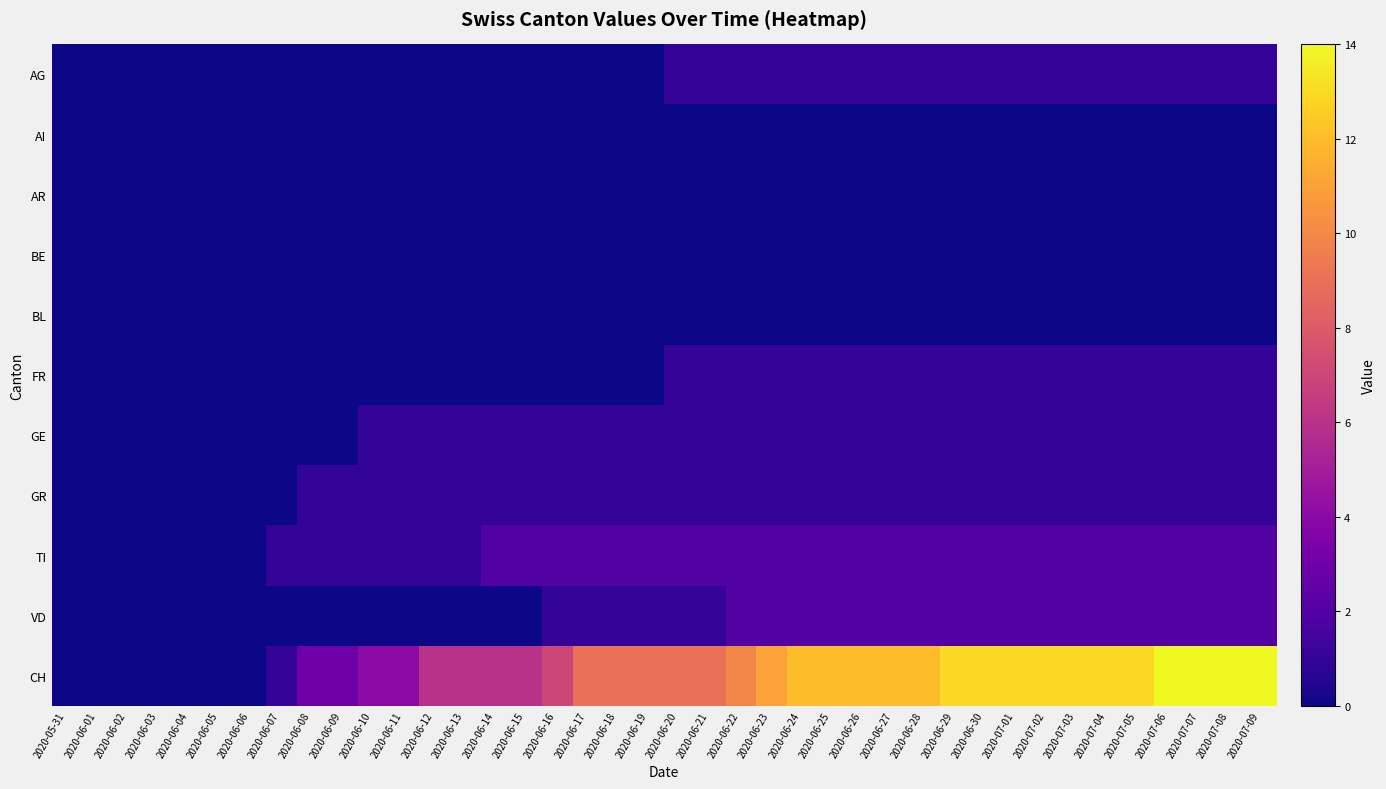

Reading right to left, transcribe all the data shown in this chart.

AG: 2020-07-09=1	2020-07-08=1	2020-07-07=1	2020-07-06=1	2020-07-05=1	2020-07-04=1	2020-07-03=1	2020-07-02=1	2020-07-01=1	2020-06-30=1	2020-06-29=1	2020-06-28=1	2020-06-27=1	2020-06-26=1	2020-06-25=1	2020-06-24=1	2020-06-23=1	2020-06-22=1	2020-06-21=1	2020-06-20=1	2020-06-19=0	2020-06-18=0	2020-06-17=0	2020-06-16=0	2020-06-15=0	2020-06-14=0	2020-06-13=0	2020-06-12=0	2020-06-11=0	2020-06-10=0	2020-06-09=0	2020-06-08=0	2020-06-07=0	2020-06-06=0	2020-06-05=0	2020-06-04=0	2020-06-03=0	2020-06-02=0	2020-06-01=0	2020-05-31=0
AI: 2020-07-09=0	2020-07-08=0	2020-07-07=0	2020-07-06=0	2020-07-05=0	2020-07-04=0	2020-07-03=0	2020-07-02=0	2020-07-01=0	2020-06-30=0	2020-06-29=0	2020-06-28=0	2020-06-27=0	2020-06-26=0	2020-06-25=0	2020-06-24=0	2020-06-23=0	2020-06-22=0	2020-06-21=0	2020-06-20=0	2020-06-19=0	2020-06-18=0	2020-06-17=0	2020-06-16=0	2020-06-15=0	2020-06-14=0	2020-06-13=0	2020-06-12=0	2020-06-11=0	2020-06-10=0	2020-06-09=0	2020-06-08=0	2020-06-07=0	2020-06-06=0	2020-06-05=0	2020-06-04=0	2020-06-03=0	2020-06-02=0	2020-06-01=0	2020-05-31=0
AR: 2020-07-09=0	2020-07-08=0	2020-07-07=0	2020-07-06=0	2020-07-05=0	2020-07-04=0	2020-07-03=0	2020-07-02=0	2020-07-01=0	2020-06-30=0	2020-06-29=0	2020-06-28=0	2020-06-27=0	2020-06-26=0	2020-06-25=0	2020-06-24=0	2020-06-23=0	2020-06-22=0	2020-06-21=0	2020-06-20=0	2020-06-19=0	2020-06-18=0	2020-06-17=0	2020-06-16=0	2020-06-15=0	2020-06-14=0	2020-06-13=0	2020-06-12=0	2020-06-11=0	2020-06-10=0	2020-06-09=0	2020-06-08=0	2020-06-07=0	2020-06-06=0	2020-06-05=0	2020-06-04=0	2020-06-03=0	2020-06-02=0	2020-06-01=0	2020-05-31=0
BE: 2020-07-09=0	2020-07-08=0	2020-07-07=0	2020-07-06=0	2020-07-05=0	2020-07-04=0	2020-07-03=0	2020-07-02=0	2020-07-01=0	2020-06-30=0	2020-06-29=0	2020-06-28=0	2020-06-27=0	2020-06-26=0	2020-06-25=0	2020-06-24=0	2020-06-23=0	2020-06-22=0	2020-06-21=0	2020-06-20=0	2020-06-19=0	2020-06-18=0	2020-06-17=0	2020-06-16=0	2020-06-15=0	2020-06-14=0	2020-06-13=0	2020-06-12=0	2020-06-11=0	2020-06-10=0	2020-06-09=0	2020-06-08=0	2020-06-07=0	2020-06-06=0	2020-06-05=0	2020-06-04=0	2020-06-03=0	2020-06-02=0	2020-06-01=0	2020-05-31=0
BL: 2020-07-09=0	2020-07-08=0	2020-07-07=0	2020-07-06=0	2020-07-05=0	2020-07-04=0	2020-07-03=0	2020-07-02=0	2020-07-01=0	2020-06-30=0	2020-06-29=0	2020-06-28=0	2020-06-27=0	2020-06-26=0	2020-06-25=0	2020-06-24=0	2020-06-23=0	2020-06-22=0	2020-06-21=0	2020-06-20=0	2020-06-19=0	2020-06-18=0	2020-06-17=0	2020-06-16=0	2020-06-15=0	2020-06-14=0	2020-06-13=0	2020-06-12=0	2020-06-11=0	2020-06-10=0	2020-06-09=0	2020-06-08=0	2020-06-07=0	2020-06-06=0	2020-06-05=0	2020-06-04=0	2020-06-03=0	2020-06-02=0	2020-06-01=0	2020-05-31=0
FR: 2020-07-09=1	2020-07-08=1	2020-07-07=1	2020-07-06=1	2020-07-05=1	2020-07-04=1	2020-07-03=1	2020-07-02=1	2020-07-01=1	2020-06-30=1	2020-06-29=1	2020-06-28=1	2020-06-27=1	2020-06-26=1	2020-06-25=1	2020-06-24=1	2020-06-23=1	2020-06-22=1	2020-06-21=1	2020-06-20=1	2020-06-19=0	2020-06-18=0	2020-06-17=0	2020-06-16=0	2020-06-15=0	2020-06-14=0	2020-06-13=0	2020-06-12=0	2020-06-11=0	2020-06-10=0	2020-06-09=0	2020-06-08=0	2020-06-07=0	2020-06-06=0	2020-06-05=0	2020-06-04=0	2020-06-03=0	2020-06-02=0	2020-06-01=0	2020-05-31=0
GE: 2020-07-09=1	2020-07-08=1	2020-07-07=1	2020-07-06=1	2020-07-05=1	2020-07-04=1	2020-07-03=1	2020-07-02=1	2020-07-01=1	2020-06-30=1	2020-06-29=1	2020-06-28=1	2020-06-27=1	2020-06-26=1	2020-06-25=1	2020-06-24=1	2020-06-23=1	2020-06-22=1	2020-06-21=1	2020-06-20=1	2020-06-19=1	2020-06-18=1	2020-06-17=1	2020-06-16=1	2020-06-15=1	2020-06-14=1	2020-06-13=1	2020-06-12=1	2020-06-11=1	2020-06-10=1	2020-06-09=0	2020-06-08=0	2020-06-07=0	2020-06-06=0	2020-06-05=0	2020-06-04=0	2020-06-03=0	2020-06-02=0	2020-06-01=0	2020-05-31=0
GR: 2020-07-09=1	2020-07-08=1	2020-07-07=1	2020-07-06=1	2020-07-05=1	2020-07-04=1	2020-07-03=1	2020-07-02=1	2020-07-01=1	2020-06-30=1	2020-06-29=1	2020-06-28=1	2020-06-27=1	2020-06-26=1	2020-06-25=1	2020-06-24=1	2020-06-23=1	2020-06-22=1	2020-06-21=1	2020-06-20=1	2020-06-19=1	2020-06-18=1	2020-06-17=1	2020-06-16=1	2020-06-15=1	2020-06-14=1	2020-06-13=1	2020-06-12=1	2020-06-11=1	2020-06-10=1	2020-06-09=1	2020-06-08=1	2020-06-07=0	2020-06-06=0	2020-06-05=0	2020-06-04=0	2020-06-03=0	2020-06-02=0	2020-06-01=0	2020-05-31=0
TI: 2020-07-09=2	2020-07-08=2	2020-07-07=2	2020-07-06=2	2020-07-05=2	2020-07-04=2	2020-07-03=2	2020-07-02=2	2020-07-01=2	2020-06-30=2	2020-06-29=2	2020-06-28=2	2020-06-27=2	2020-06-26=2	2020-06-25=2	2020-06-24=2	2020-06-23=2	2020-06-22=2	2020-06-21=2	2020-06-20=2	2020-06-19=2	2020-06-18=2	2020-06-17=2	2020-06-16=2	2020-06-15=2	2020-06-14=2	2020-06-13=1	2020-06-12=1	2020-06-11=1	2020-06-10=1	2020-06-09=1	2020-06-08=1	2020-06-07=1	2020-06-06=0	2020-06-05=0	2020-06-04=0	2020-06-03=0	2020-06-02=0	2020-06-01=0	2020-05-31=0
VD: 2020-07-09=2	2020-07-08=2	2020-07-07=2	2020-07-06=2	2020-07-05=2	2020-07-04=2	2020-07-03=2	2020-07-02=2	2020-07-01=2	2020-06-30=2	2020-06-29=2	2020-06-28=2	2020-06-27=2	2020-06-26=2	2020-06-25=2	2020-06-24=2	2020-06-23=2	2020-06-22=2	2020-06-21=1	2020-06-20=1	2020-06-19=1	2020-06-18=1	2020-06-17=1	2020-06-16=1	2020-06-15=0	2020-06-14=0	2020-06-13=0	2020-06-12=0	2020-06-11=0	2020-06-10=0	2020-06-09=0	2020-06-08=0	2020-06-07=0	2020-06-06=0	2020-06-05=0	2020-06-04=0	2020-06-03=0	2020-06-02=0	2020-06-01=0	2020-05-31=0
CH: 2020-07-09=14	2020-07-08=14	2020-07-07=14	2020-07-06=14	2020-07-05=13	2020-07-04=13	2020-07-03=13	2020-07-02=13	2020-07-01=13	2020-06-30=13	2020-06-29=13	2020-06-28=12	2020-06-27=12	2020-06-26=12	2020-06-25=12	2020-06-24=12	2020-06-23=11	2020-06-22=10	2020-06-21=9	2020-06-20=9	2020-06-19=9	2020-06-18=9	2020-06-17=9	2020-06-16=7	2020-06-15=6	2020-06-14=6	2020-06-13=6	2020-06-12=6	2020-06-11=4	2020-06-10=4	2020-06-09=3	2020-06-08=3	2020-06-07=1	2020-06-06=0	2020-06-05=0	2020-06-04=0	2020-06-03=0	2020-06-02=0	2020-06-01=0	2020-05-31=0